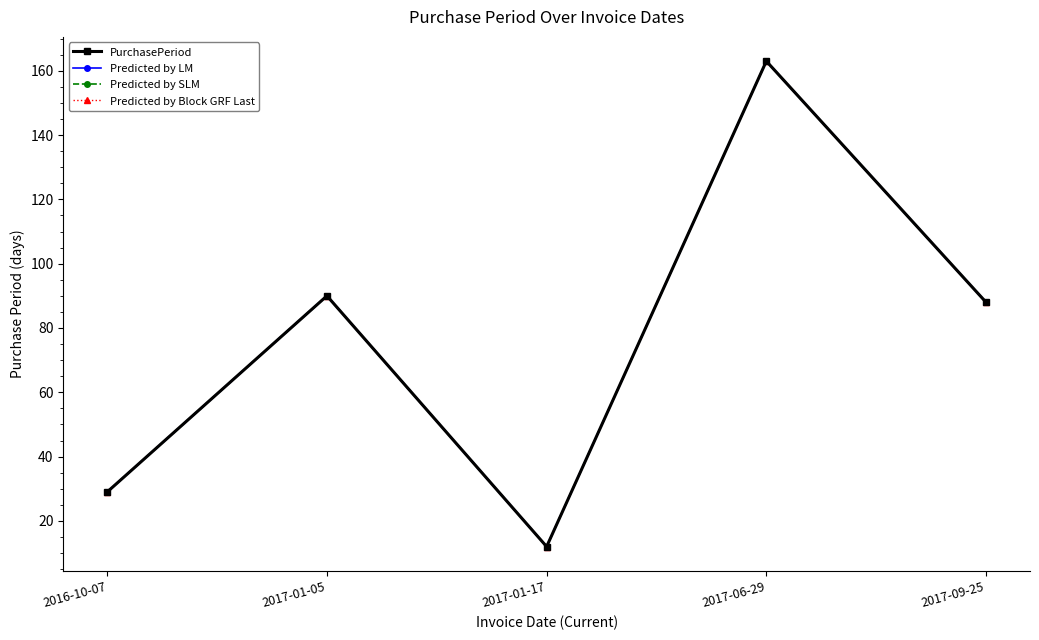

Where is the first local maximum for Predicted by LM?

2017-01-05